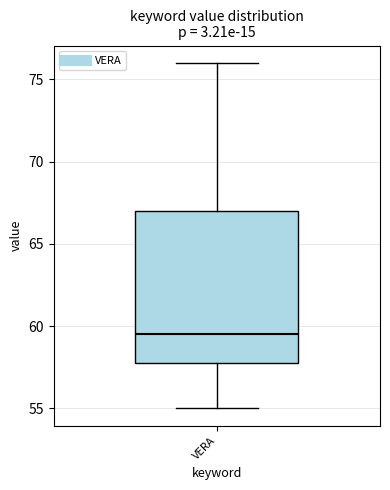

Read this box plot against the y-axis: the position of the median line, the range covered by the box, and the ends of both whiskers. The values are not printed on the chart, so give them approximately, as read against the axis.

median 59.5, box 58.0 to 67.0, whiskers 55.0 to 76.0